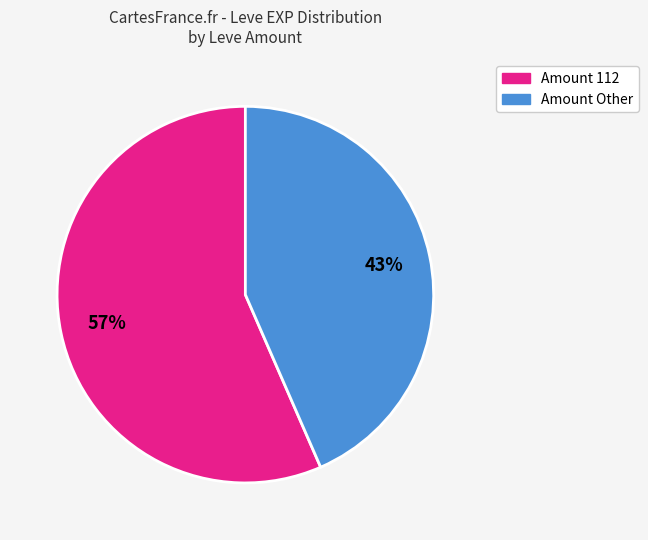

To the nearest percent, what is the average slice percentage?

50%